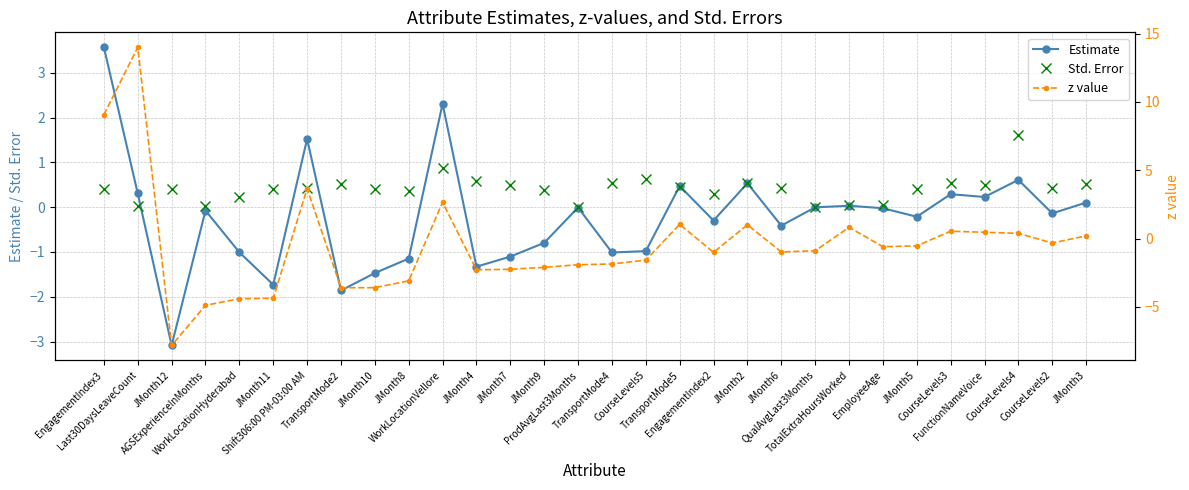

What is the difference between the maximum and minimum values in the z value series?

21.8